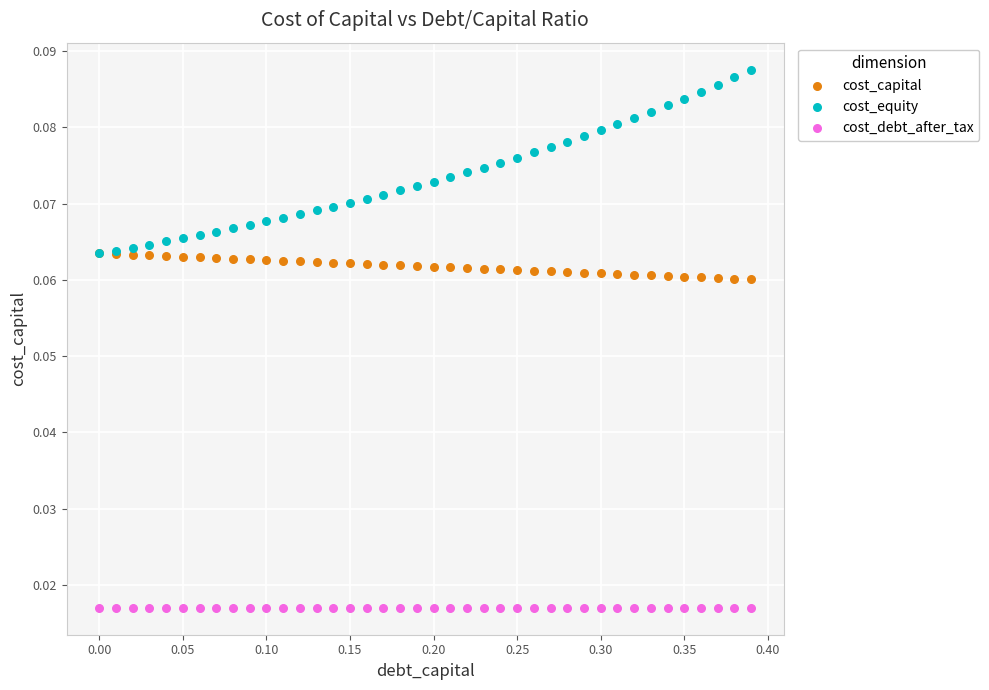

What are all the series names shown in the legend?

cost_capital, cost_equity, cost_debt_after_tax